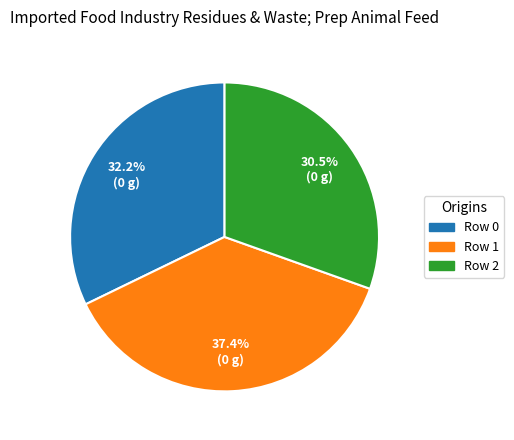

Is there a majority slice in this chart?

No